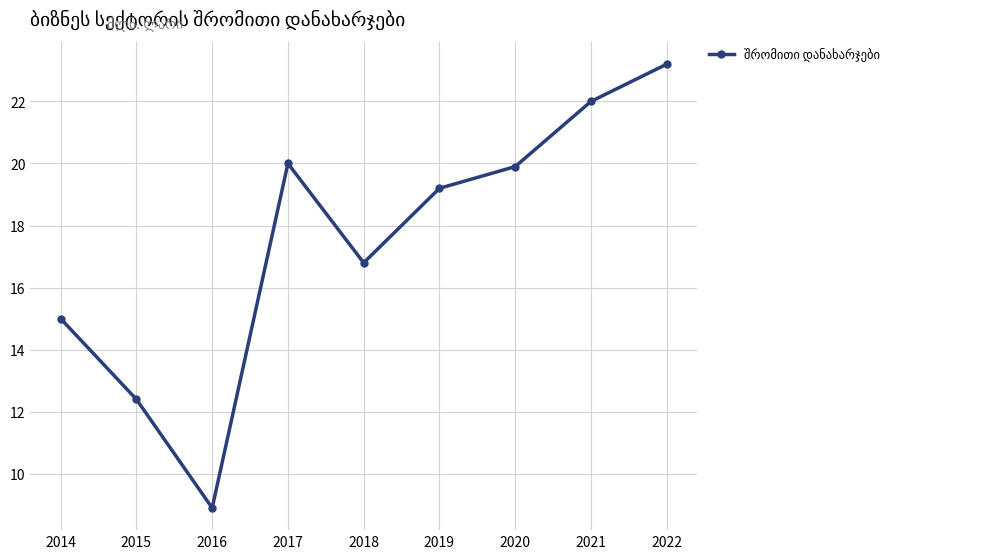

True or false: there are more than 1 points higher than both neighbors.

False